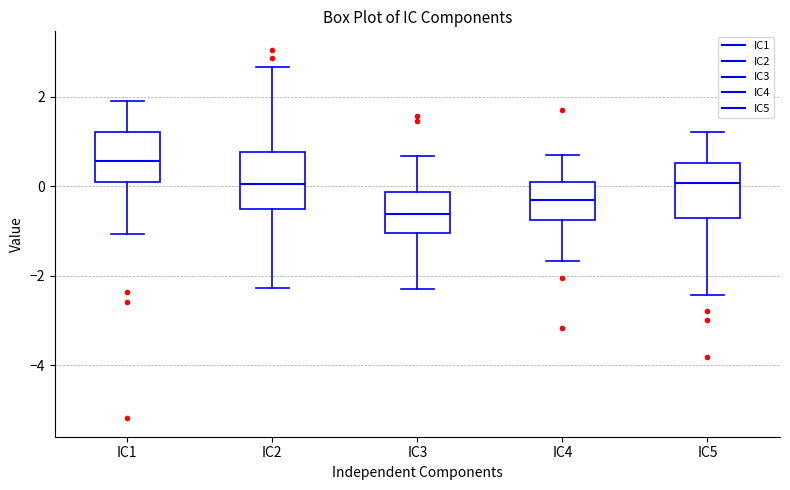

Where does the lower whisker of the box for IC2 end on the y-axis? The values are not printed on the chart, so give them approximately, as read against the axis.

-2.2